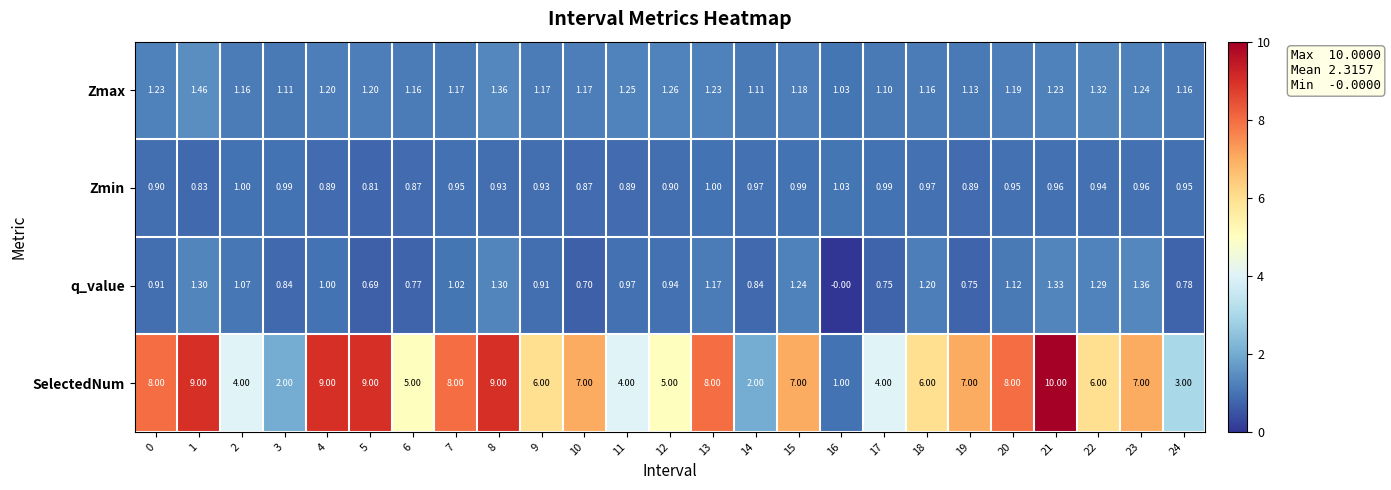

Is the value of Zmin at 20 greater than the value of SelectedNum at 12?

No